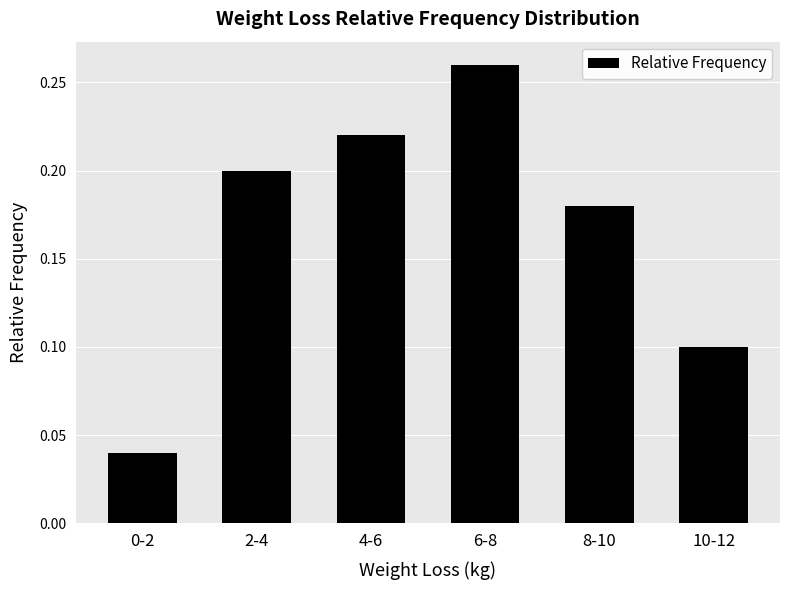

At which category does the chart reach its peak across all series?

6-8